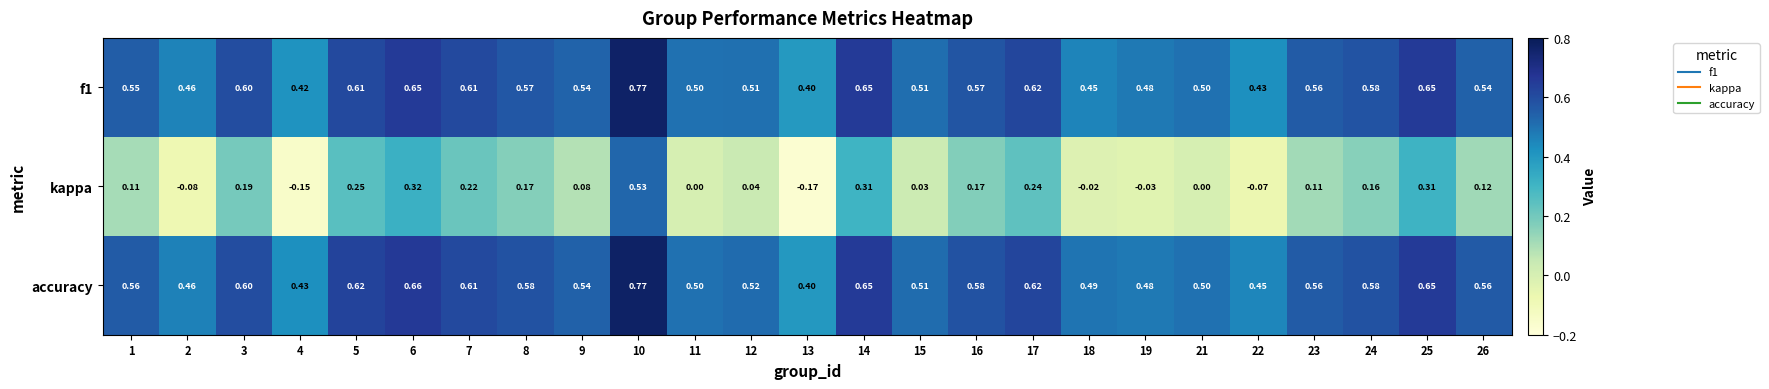

At how many categories does at least one series exceed 0?

25